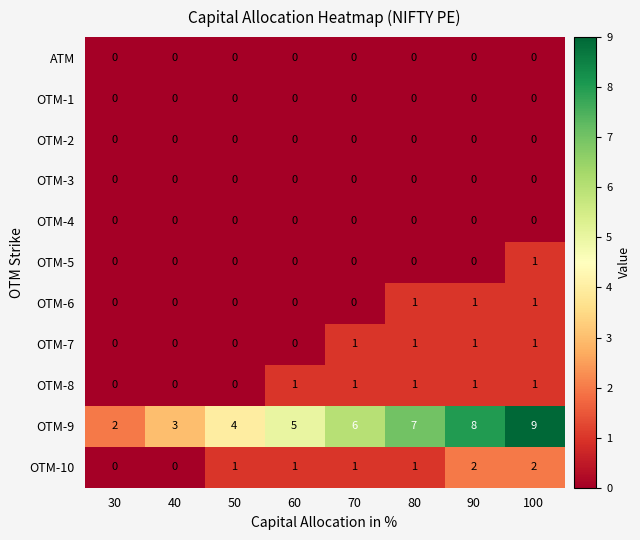

At which category is the sum across all series the highest?

100